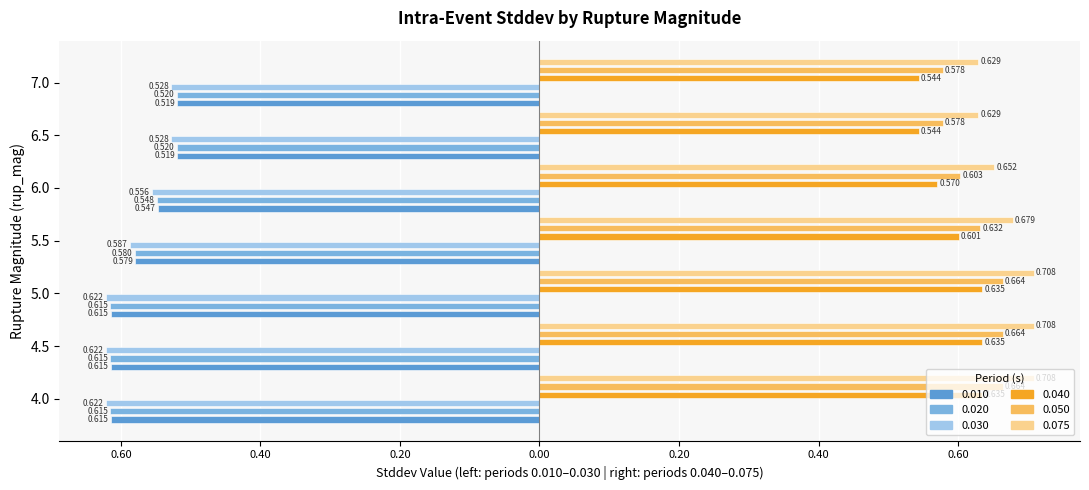

How many data points does each series have?

7